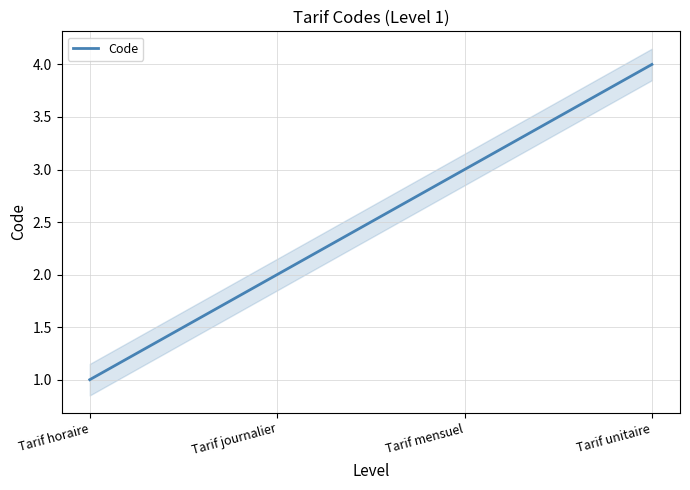

List the labels in order of value, largest first.

Tarif unitaire, Tarif mensuel, Tarif journalier, Tarif horaire